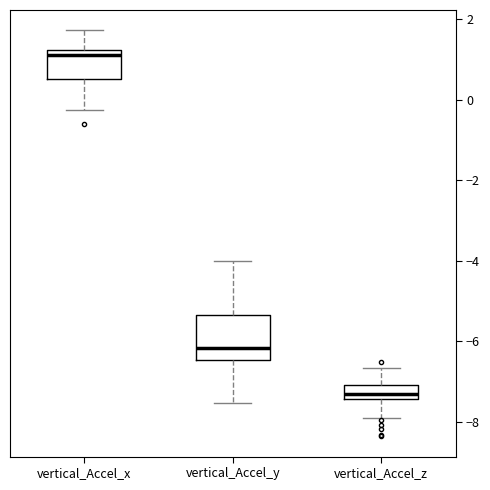

Comparing the boxes themselves (not the whiskers), which one is the tallest?

vertical_Accel_y